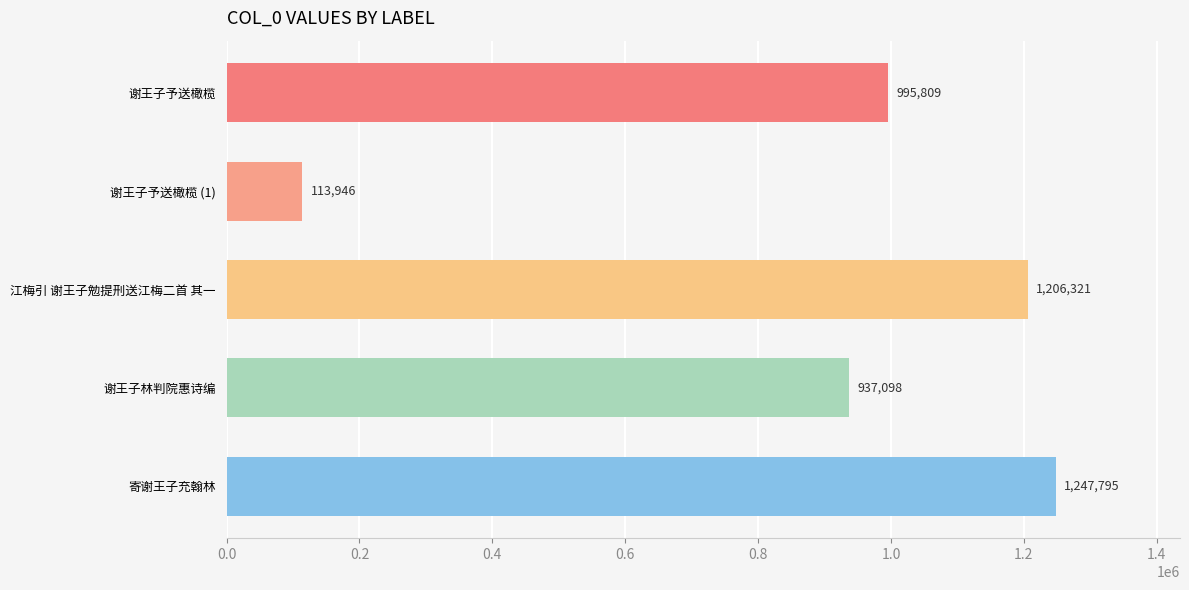

List the labels in order of value, largest first.

寄谢王子充翰林, 江梅引 谢王子勉提刑送江梅二首 其一, 谢王子予送橄榄, 谢王子林判院惠诗编, 谢王子予送橄榄 (1)